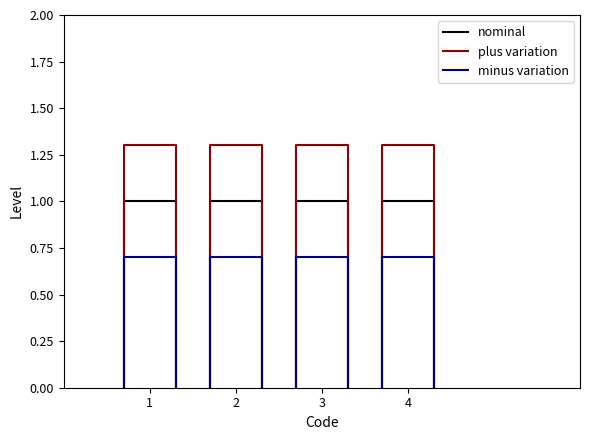

Read the nominal value at 2.

1.0